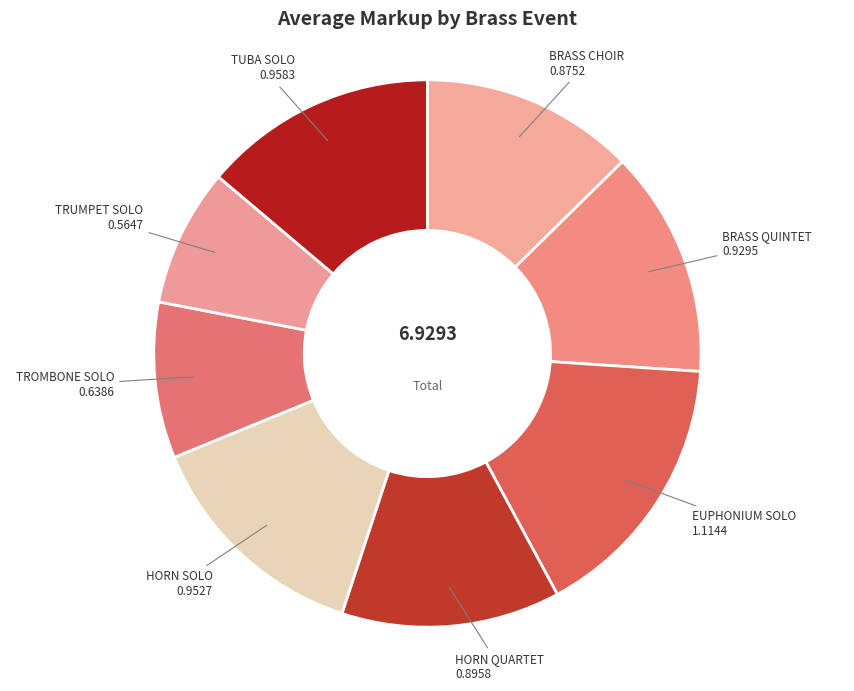

Is the sum of TROMBONE SOLO 0.6386 and BRASS CHOIR 0.8752 greater than half?

No